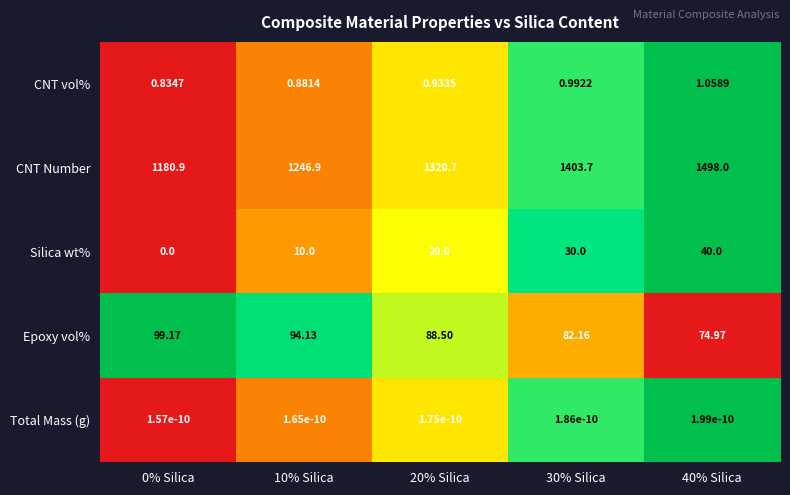

Is the value of CNT Number at 20% Silica greater than the value of CNT vol% at 10% Silica?

Yes